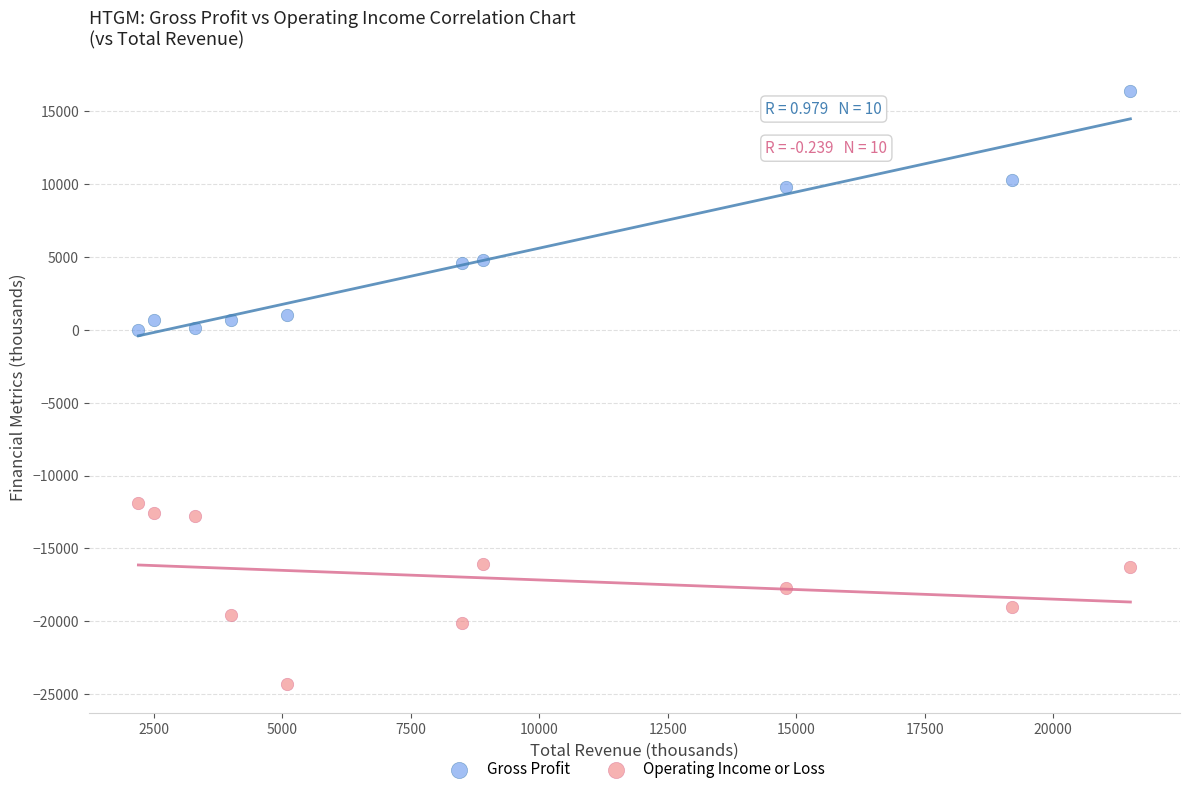

Which series has the widest spread of Y values?

Gross Profit